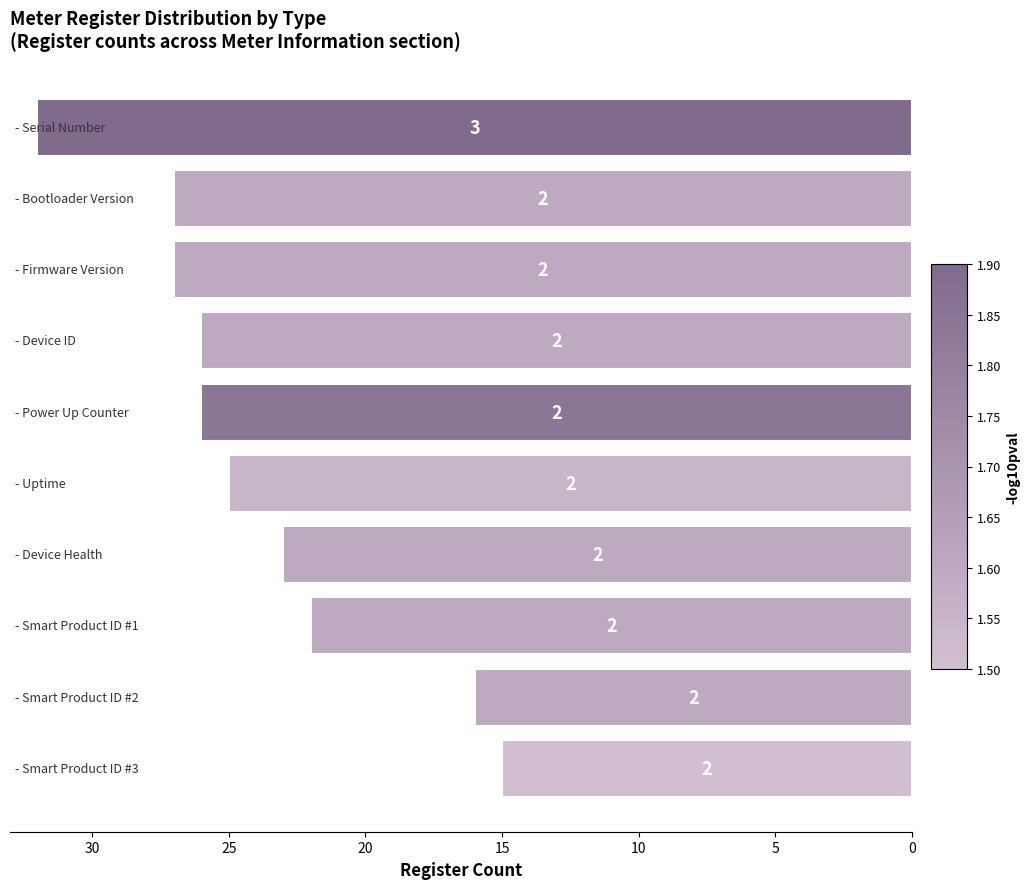

Are the bars horizontal?

Yes